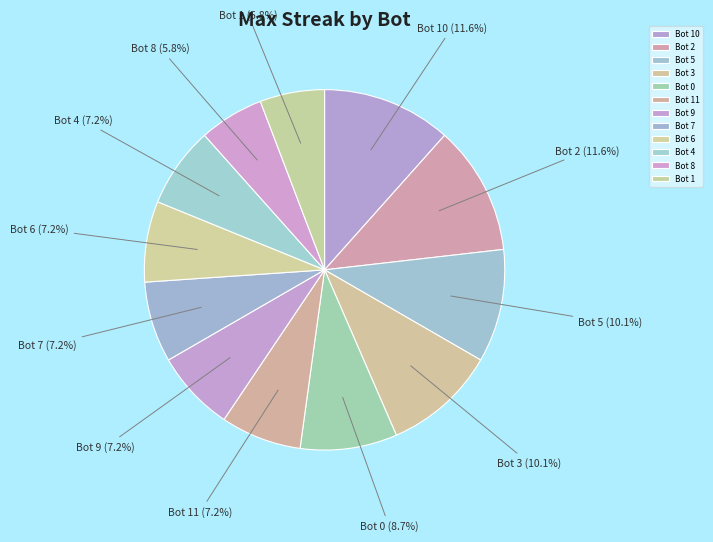

What percentage is the Bot 7 slice, to the nearest percent?

7%